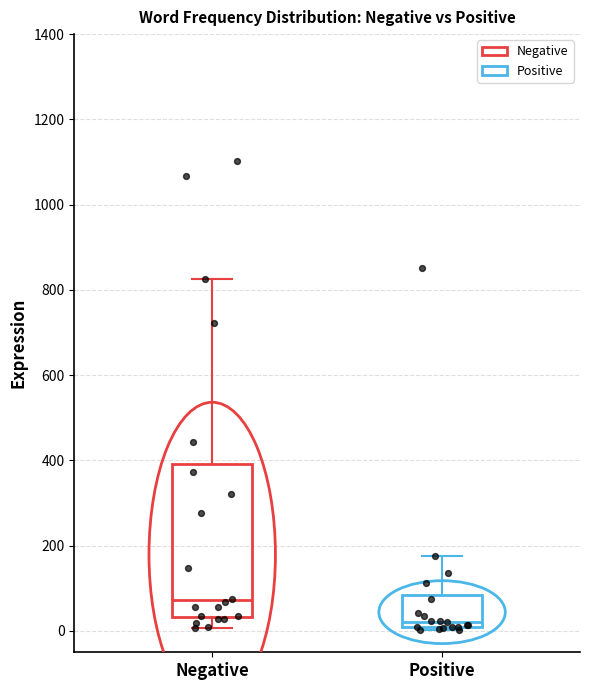

Where is the lower edge of the box for Negative on the y-axis? The values are not printed on the chart, so give them approximately, as read against the axis.

40